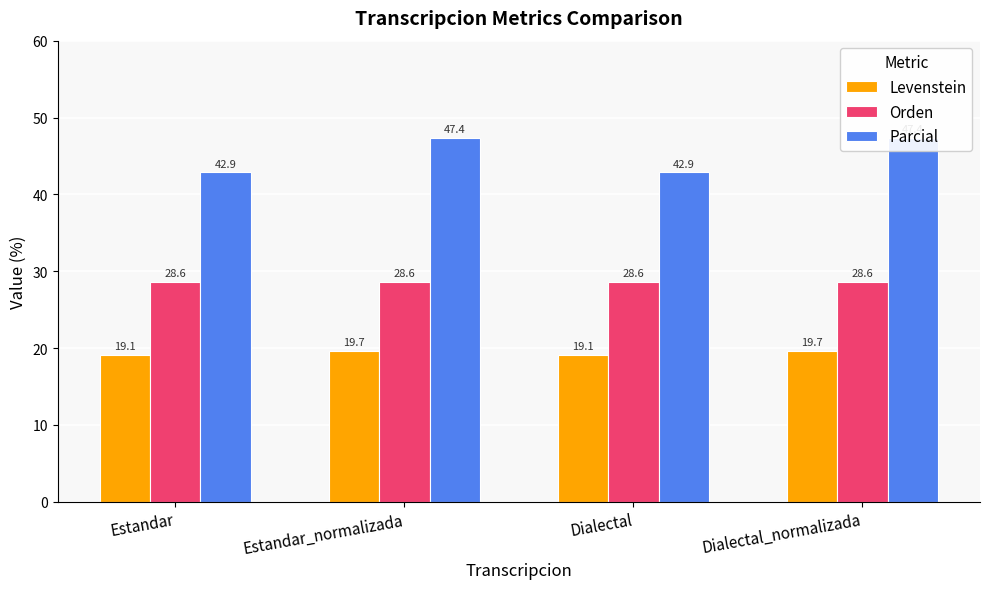

What is the lowest value of the Parcial series?

42.9